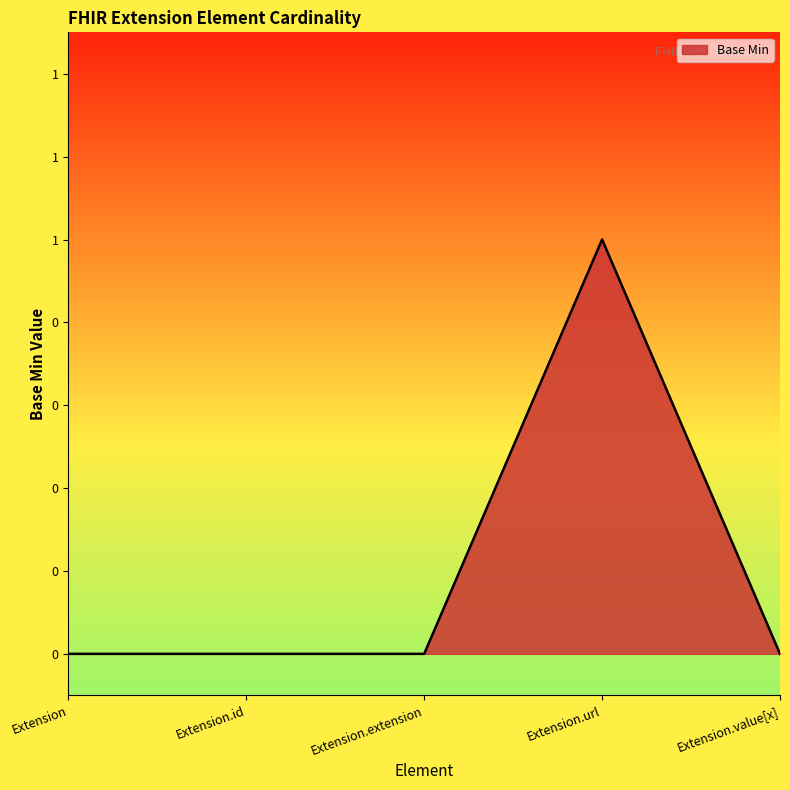

Does the chart display data point markers on the line(s)?

No